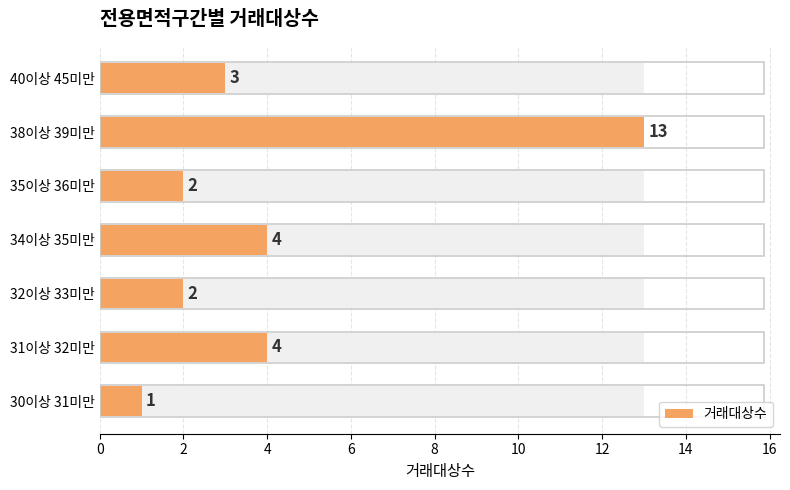

Are the bars horizontal?

Yes